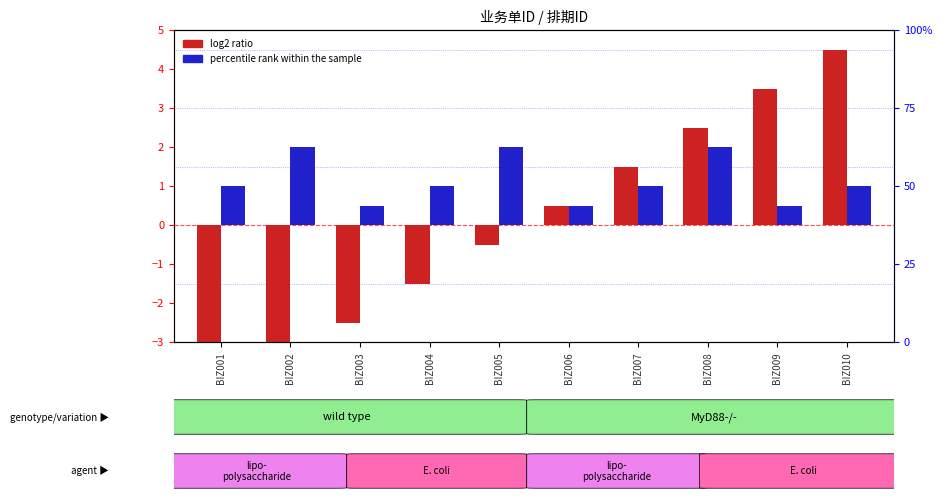

The value of log2 ratio at BIZ006 is 0.5. True or false?

True